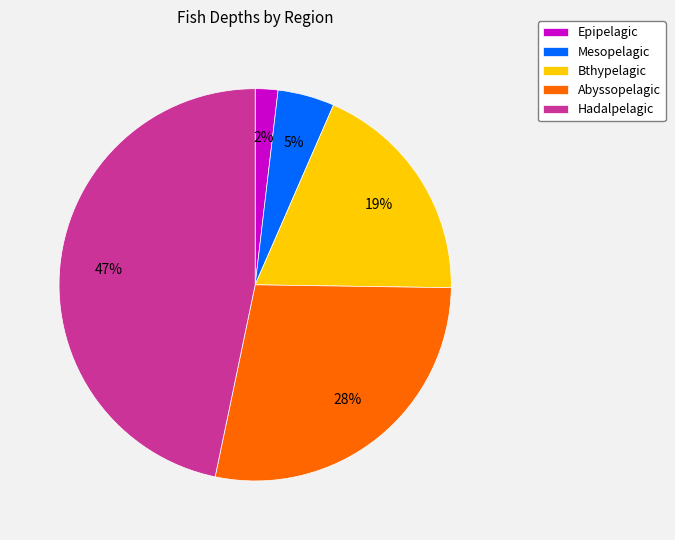

Between Bthypelagic and Hadalpelagic, which is larger?

Hadalpelagic